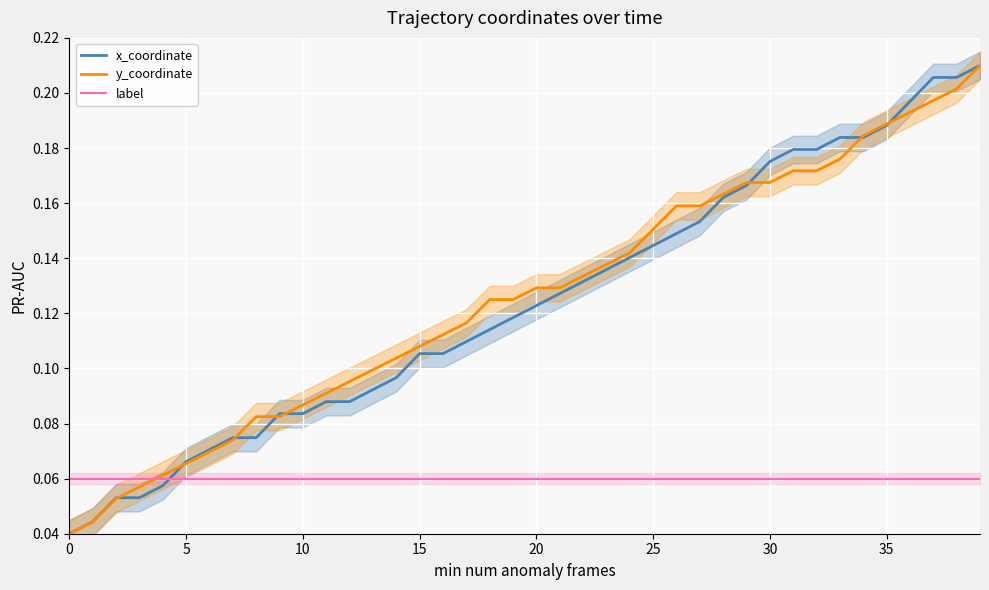

True or false: y_coordinate has more than 0 points higher than both neighbors.

False